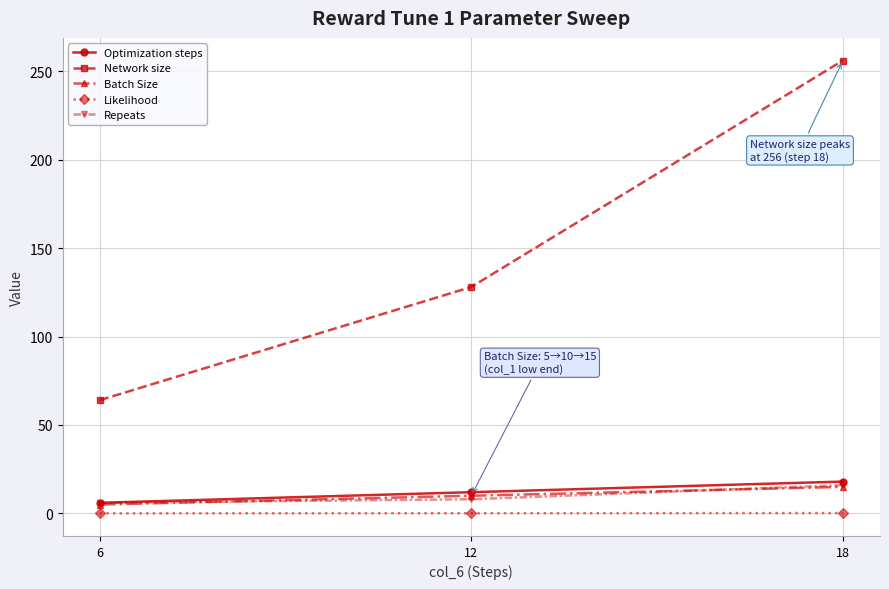

Is the value of Batch Size at 18 greater than the value of Network size at 18?

No